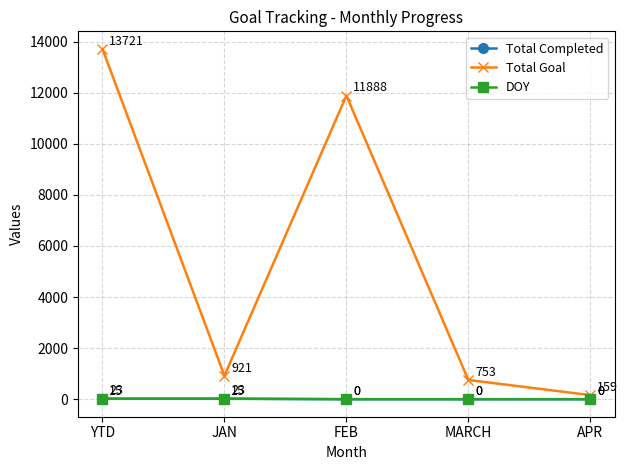

Rank the categories by Total Goal value from highest to lowest.

YTD, FEB, JAN, MARCH, APR